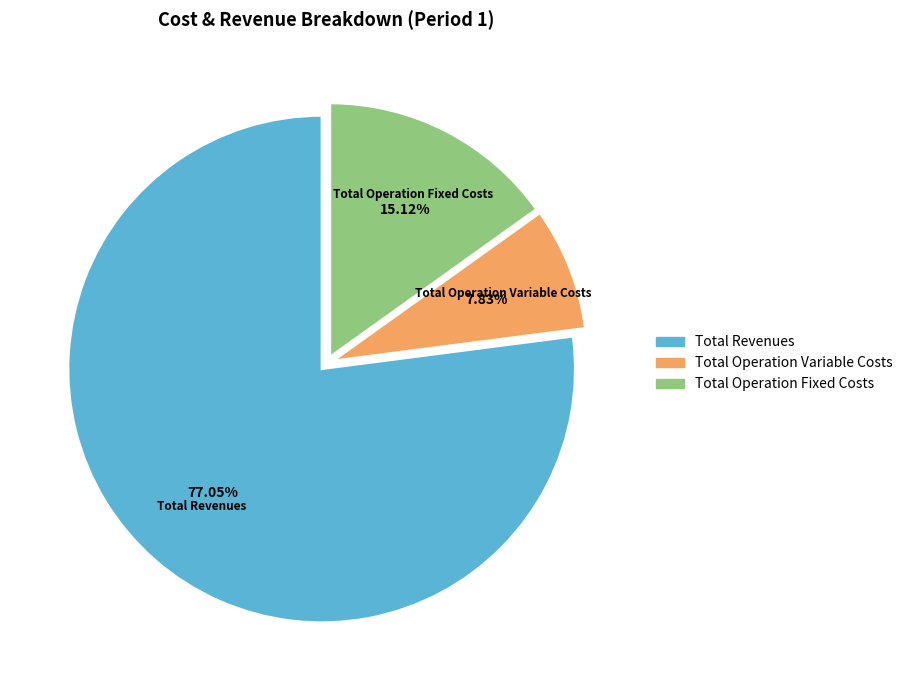

Is there any slice that represents more than half of the pie?

Yes